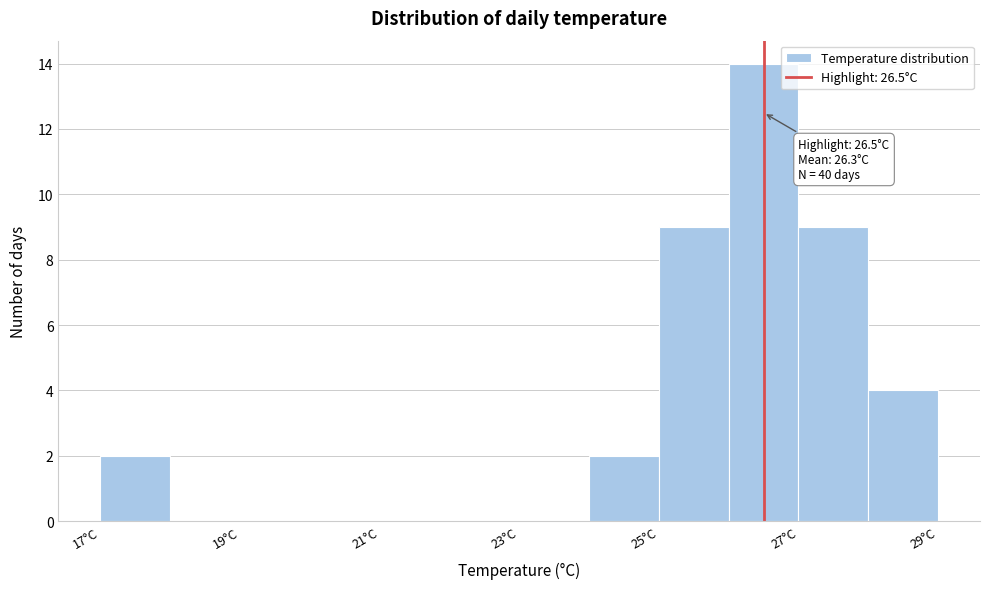

Over which range of the x-axis is the bar tallest?

26 to 27